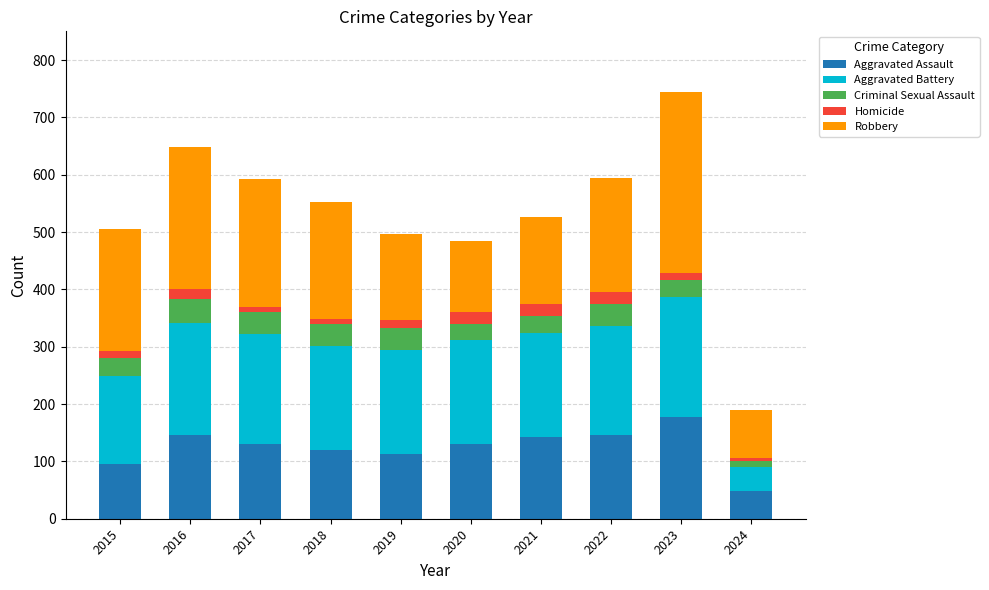

Where does the Aggravated Assault series first go above 131?

2016